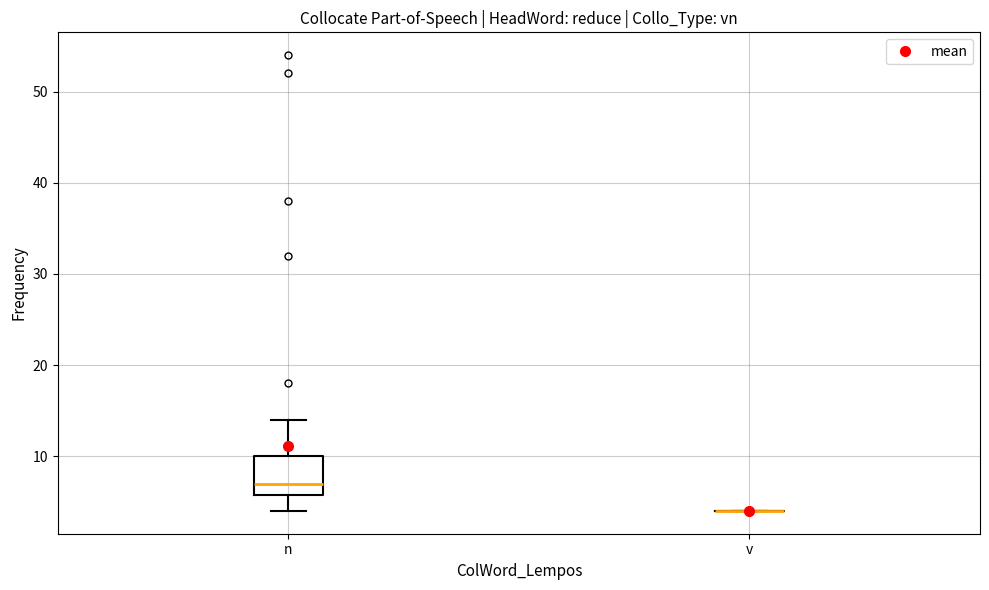

Which box is the tallest, from its lower edge to its upper edge?

n